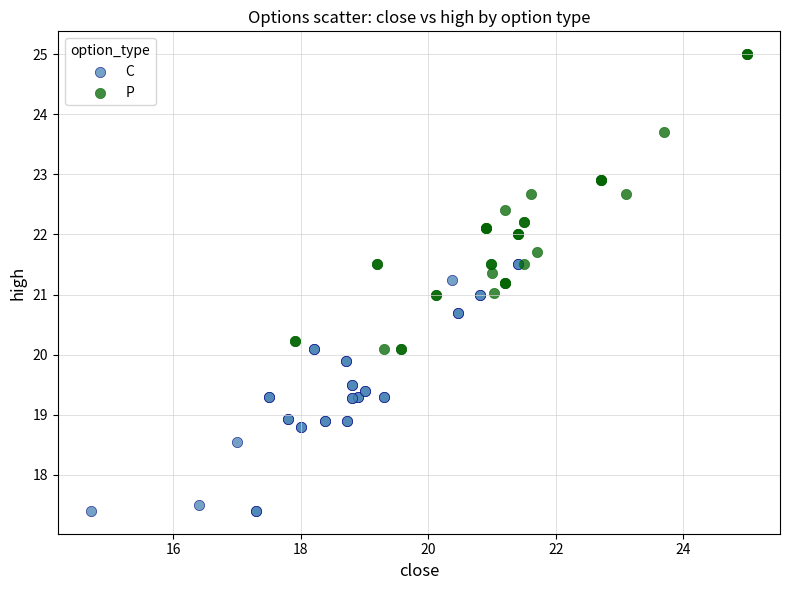

Which series has the largest Y range (max minus min)?

P